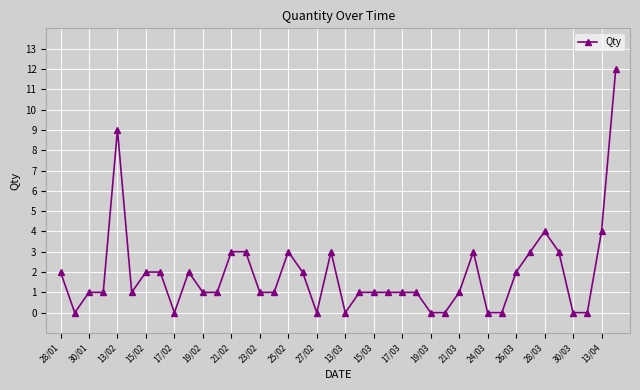

What is the difference between the maximum and second lowest values?

12